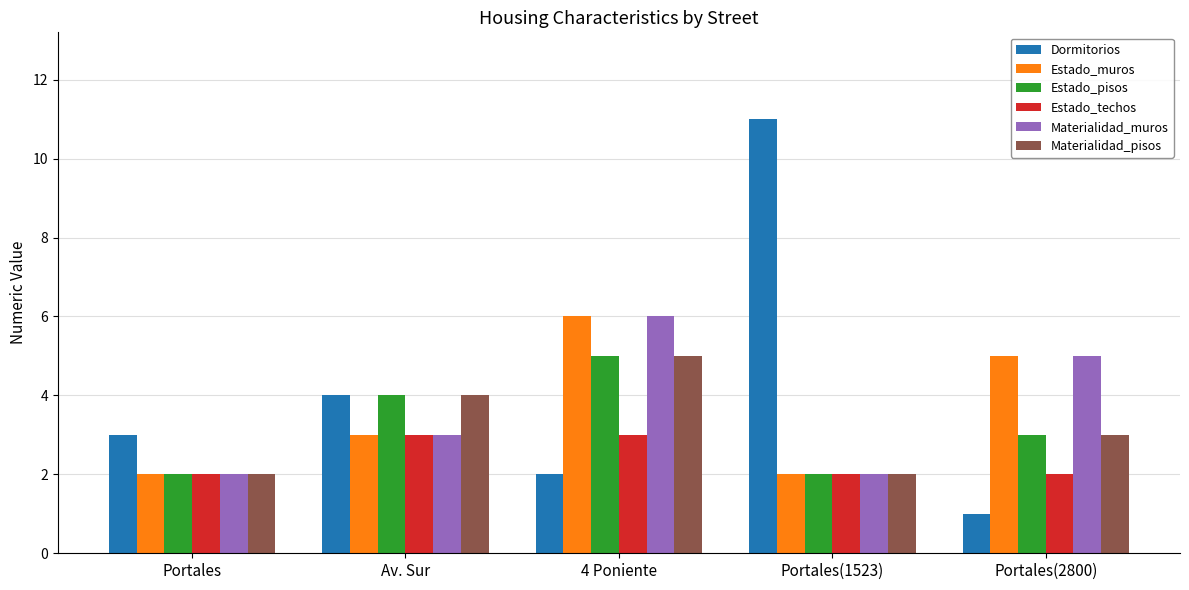

Which series has the largest range (max minus min)?

Dormitorios